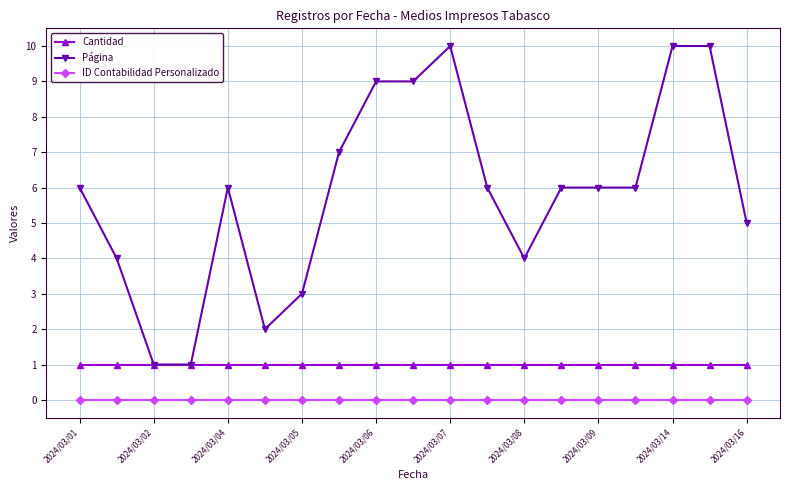

Which series has the largest total across all categories?

Página